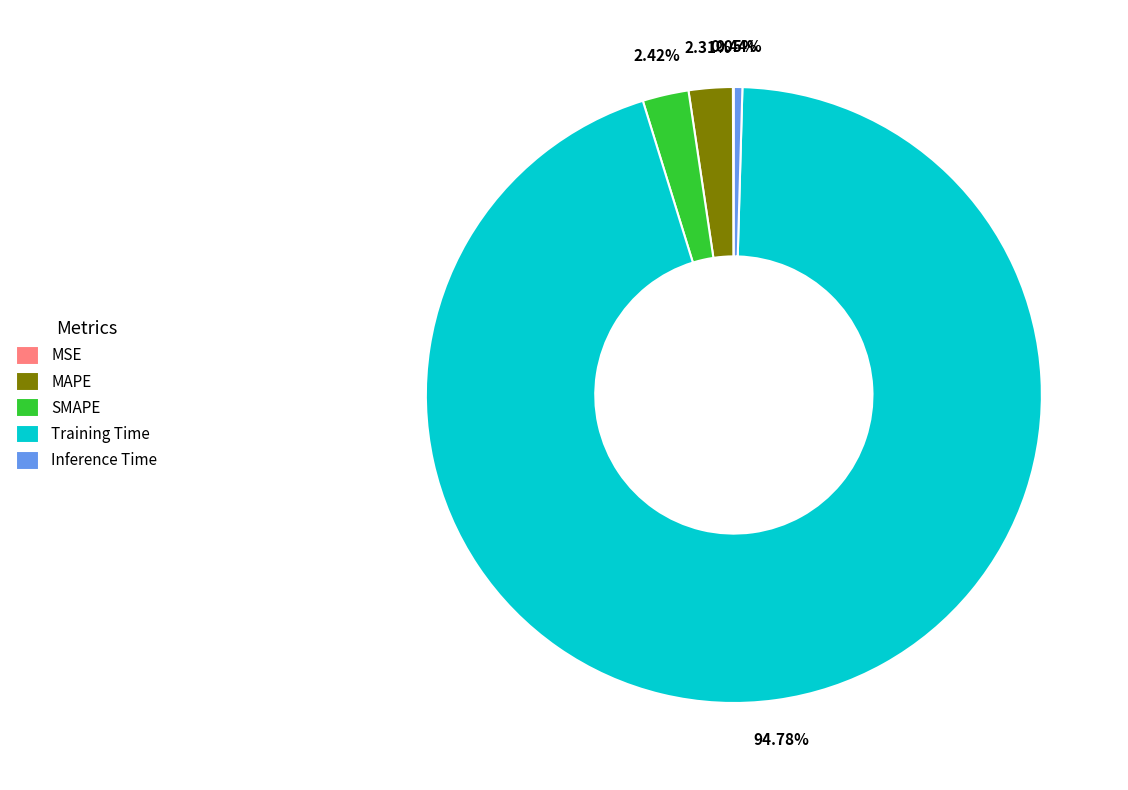

Does any single category account for the majority?

Yes